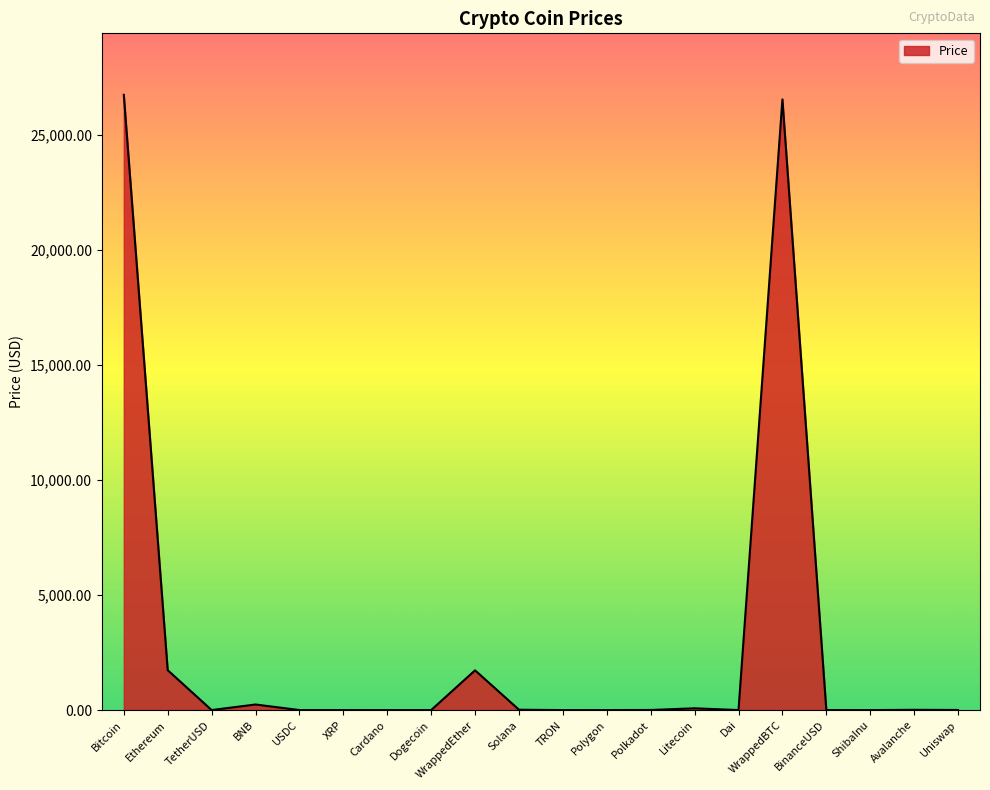

What is the sum of the values at BNB and Bitcoin?

26964.3